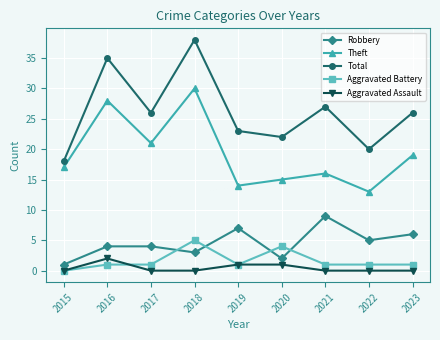

Reading left to right, what are all the values shown in this chart?

Robbery: 1	4	4	3	7	2	9	5	6
Theft: 17	28	21	30	14	15	16	13	19
Total: 18	35	26	38	23	22	27	20	26
Aggravated Battery: 0	1	1	5	1	4	1	1	1
Aggravated Assault: 0	2	0	0	1	1	0	0	0